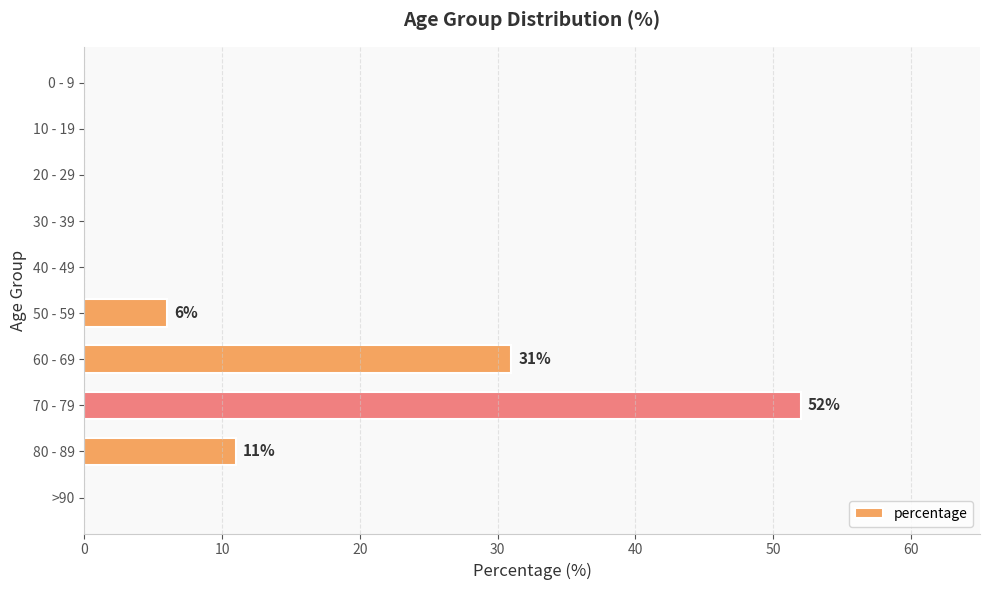

What is the sum of all values?

100